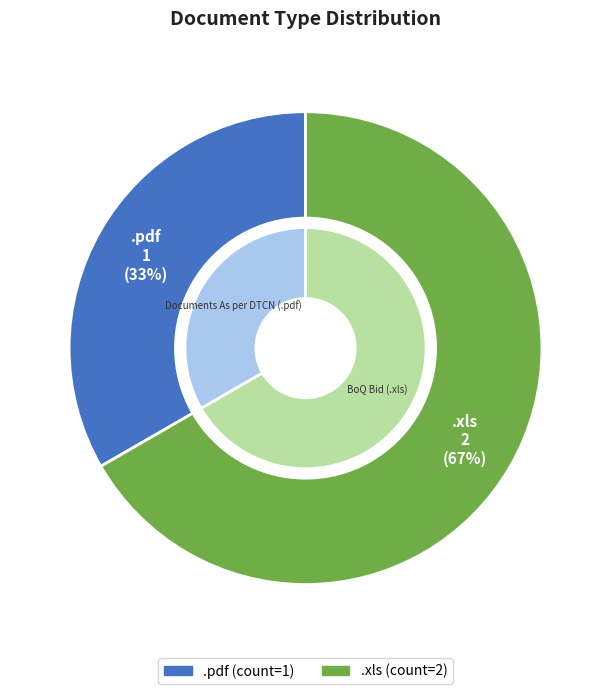

What is the largest slice in the pie chart?

.xls